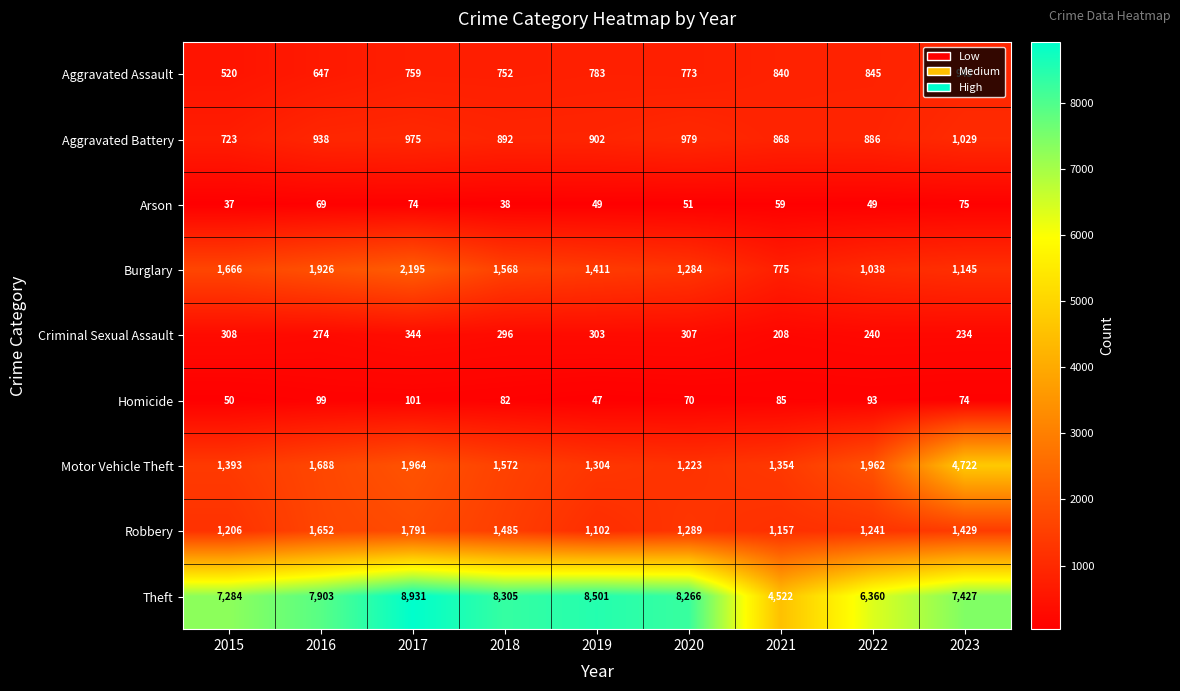

At which category does the chart reach its peak across all series?

2017